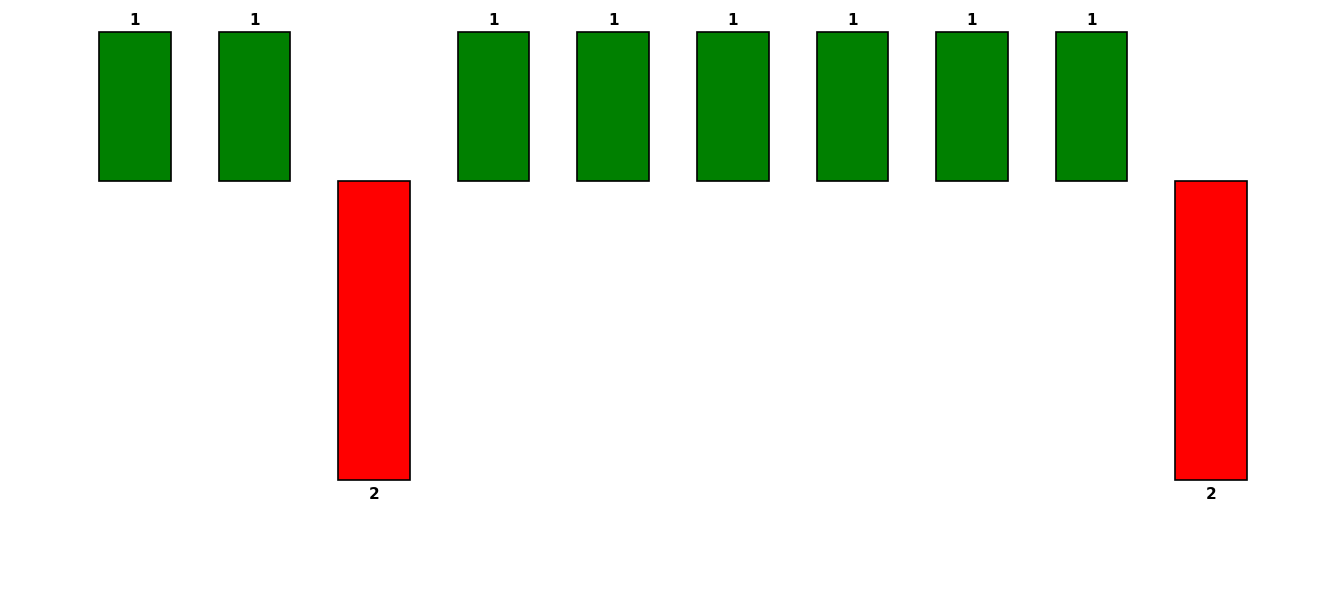

How many values are between 1 and 2?

8